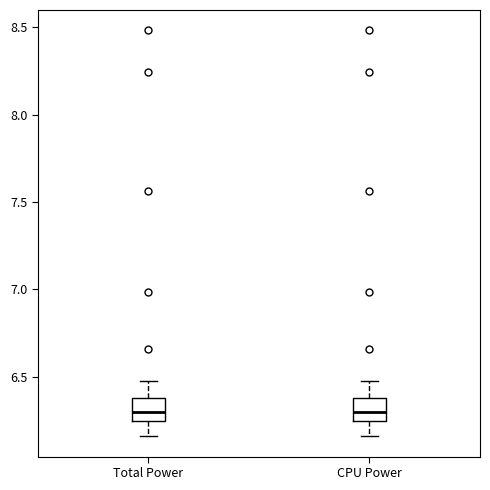

Where is the lower edge of the box for CPU Power on the y-axis? The values are not printed on the chart, so give them approximately, as read against the axis.

6.25